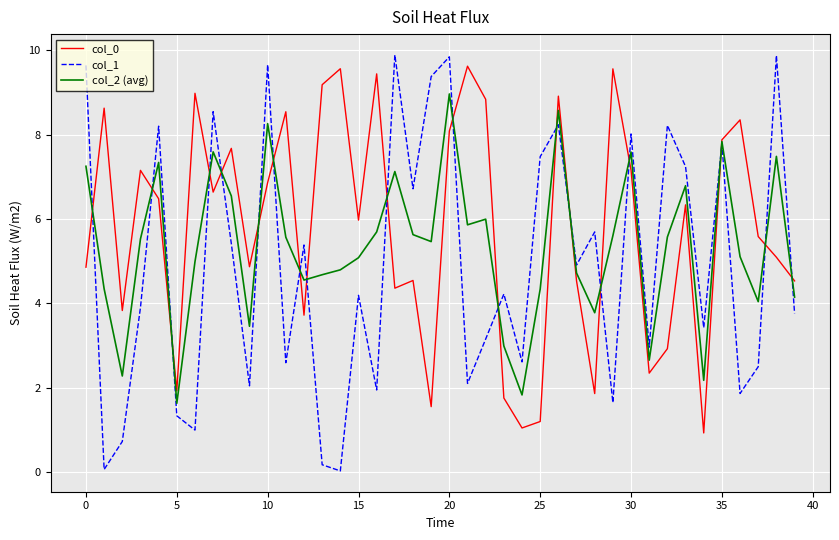

Which series has the widest spread of values?

col_1